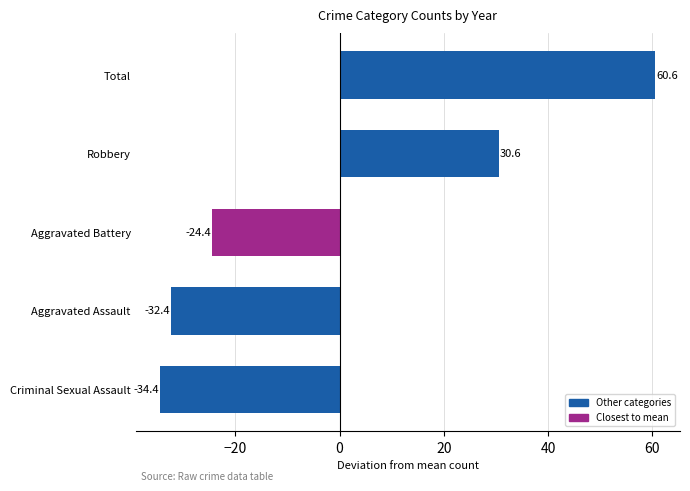

What is the difference between the maximum and second lowest values?

93.0